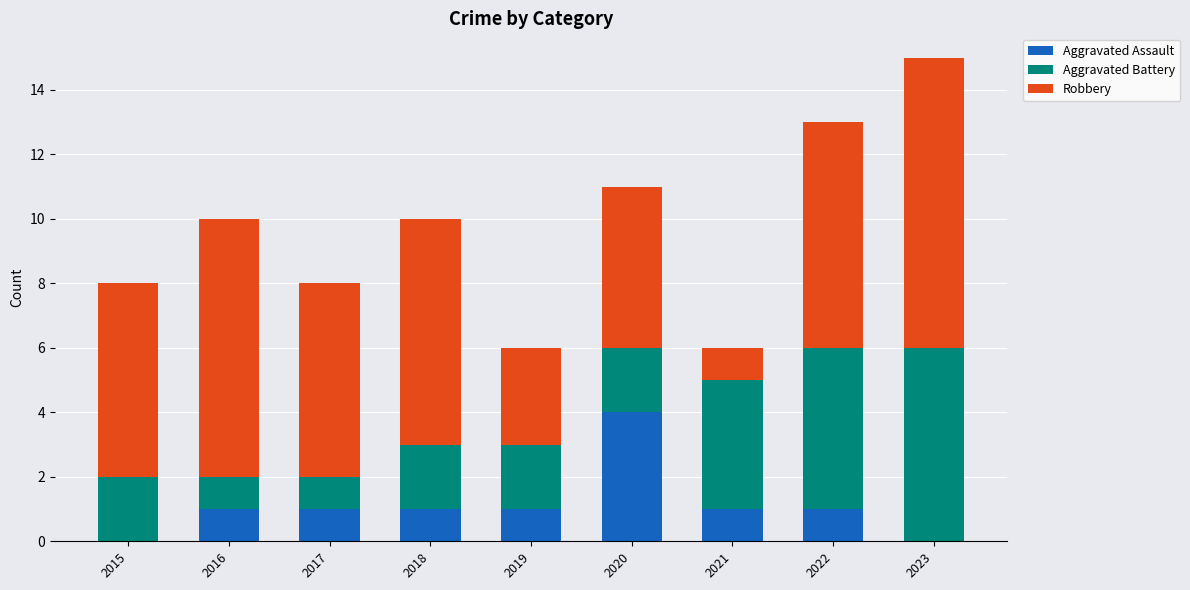

True or false: Aggravated Assault has a value of 1 at 2017.

True